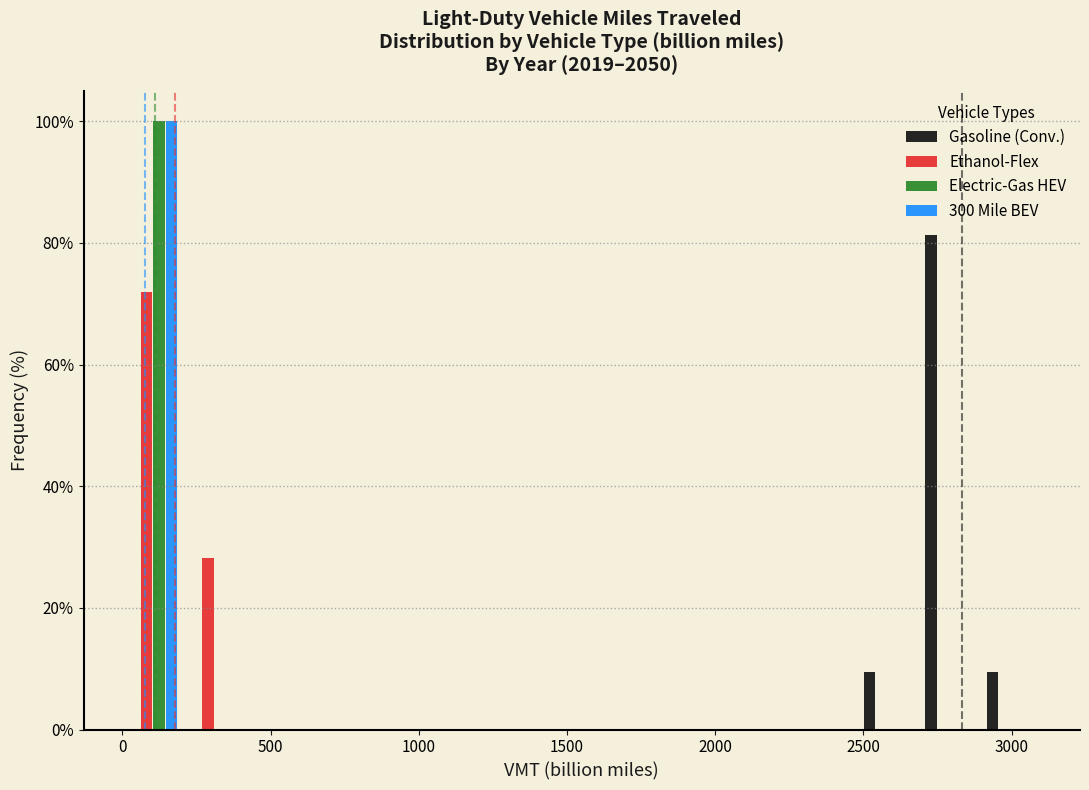

Reading left to right, transcribe this chart: for each range on the x-axis, give the height of each series' bar. Neither the bar edges nor the heights are printed on the chart, so give them approximately, as read against the axes.

0 to 200: Gasoline (Conv.)=0	Ethanol-Flex=72	Electric-Gas HEV=100	300 Mile BEV=100
200 to 400: Gasoline (Conv.)=0	Ethanol-Flex=28	Electric-Gas HEV=0	300 Mile BEV=0
400 to 600: Gasoline (Conv.)=0	Ethanol-Flex=0	Electric-Gas HEV=0	300 Mile BEV=0
600 to 850: Gasoline (Conv.)=0	Ethanol-Flex=0	Electric-Gas HEV=0	300 Mile BEV=0
850 to 1050: Gasoline (Conv.)=0	Ethanol-Flex=0	Electric-Gas HEV=0	300 Mile BEV=0
1050 to 1250: Gasoline (Conv.)=0	Ethanol-Flex=0	Electric-Gas HEV=0	300 Mile BEV=0
1250 to 1450: Gasoline (Conv.)=0	Ethanol-Flex=0	Electric-Gas HEV=0	300 Mile BEV=0
1450 to 1650: Gasoline (Conv.)=0	Ethanol-Flex=0	Electric-Gas HEV=0	300 Mile BEV=0
1650 to 1850: Gasoline (Conv.)=0	Ethanol-Flex=0	Electric-Gas HEV=0	300 Mile BEV=0
1850 to 2050: Gasoline (Conv.)=0	Ethanol-Flex=0	Electric-Gas HEV=0	300 Mile BEV=0
2050 to 2250: Gasoline (Conv.)=0	Ethanol-Flex=0	Electric-Gas HEV=0	300 Mile BEV=0
2250 to 2500: Gasoline (Conv.)=0	Ethanol-Flex=0	Electric-Gas HEV=0	300 Mile BEV=0
2500 to 2700: Gasoline (Conv.)=10	Ethanol-Flex=0	Electric-Gas HEV=0	300 Mile BEV=0
2700 to 2900: Gasoline (Conv.)=82	Ethanol-Flex=0	Electric-Gas HEV=0	300 Mile BEV=0
2900 to 3100: Gasoline (Conv.)=10	Ethanol-Flex=0	Electric-Gas HEV=0	300 Mile BEV=0